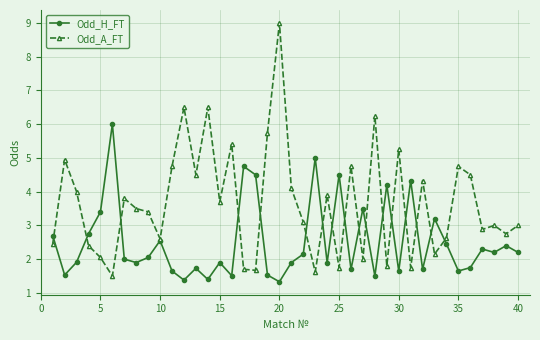

List the series in order of their peak value, lowest first.

Odd_H_FT, Odd_A_FT